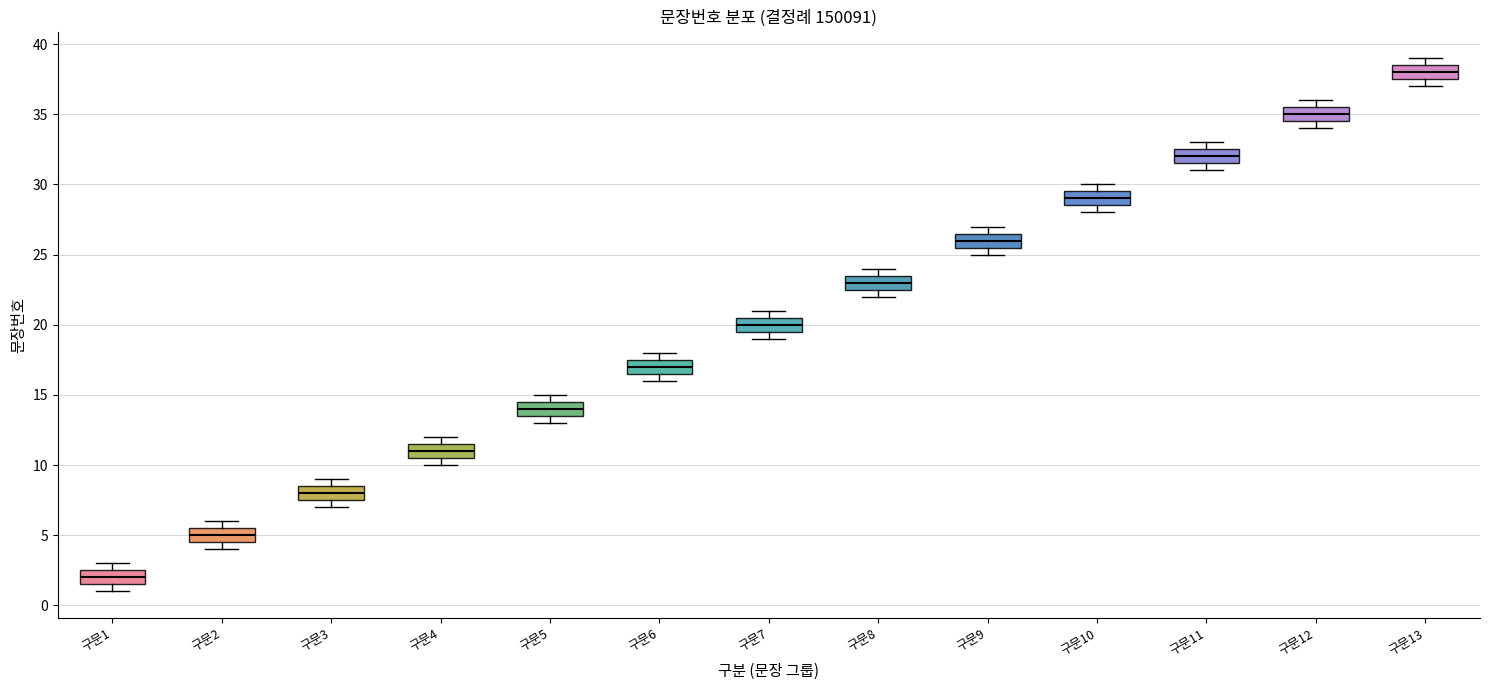

Reading left to right, read every box against the y-axis: the position of its median line, the range the box covers, and the ends of its whiskers. The values are not printed on the chart, so give them approximately, as read against the axis.

구문1: median 2.0, box 1.5 to 2.5, whiskers 1.0 to 3.0
구문2: median 5.0, box 4.5 to 5.5, whiskers 4.0 to 6.0
구문3: median 8.0, box 7.5 to 8.5, whiskers 7.0 to 9.0
구문4: median 11.0, box 10.5 to 11.5, whiskers 10.0 to 12.0
구문5: median 14.0, box 13.5 to 14.5, whiskers 13.0 to 15.0
구문6: median 17.0, box 16.5 to 17.5, whiskers 16.0 to 18.0
구문7: median 20.0, box 19.5 to 20.5, whiskers 19.0 to 21.0
구문8: median 23.0, box 22.5 to 23.5, whiskers 22.0 to 24.0
구문9: median 26.0, box 25.5 to 26.5, whiskers 25.0 to 27.0
구문10: median 29.0, box 28.5 to 29.5, whiskers 28.0 to 30.0
구문11: median 32.0, box 31.5 to 32.5, whiskers 31.0 to 33.0
구문12: median 35.0, box 34.5 to 35.5, whiskers 34.0 to 36.0
구문13: median 38.0, box 37.5 to 38.5, whiskers 37.0 to 39.0